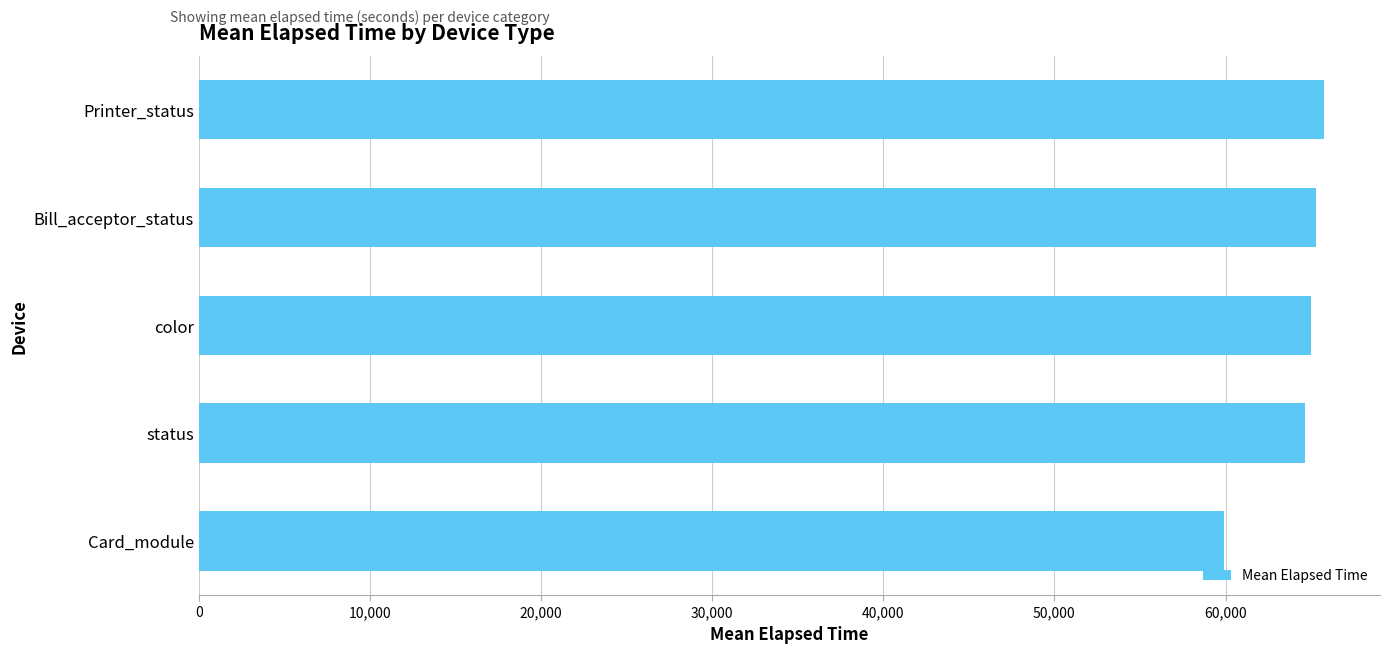

What is the change in value from Card_module to status?

+4756.4